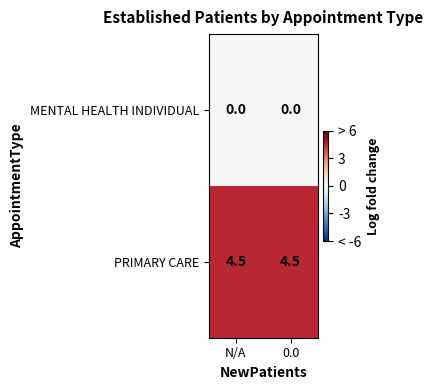

At how many categories does at least one series exceed 2?

2